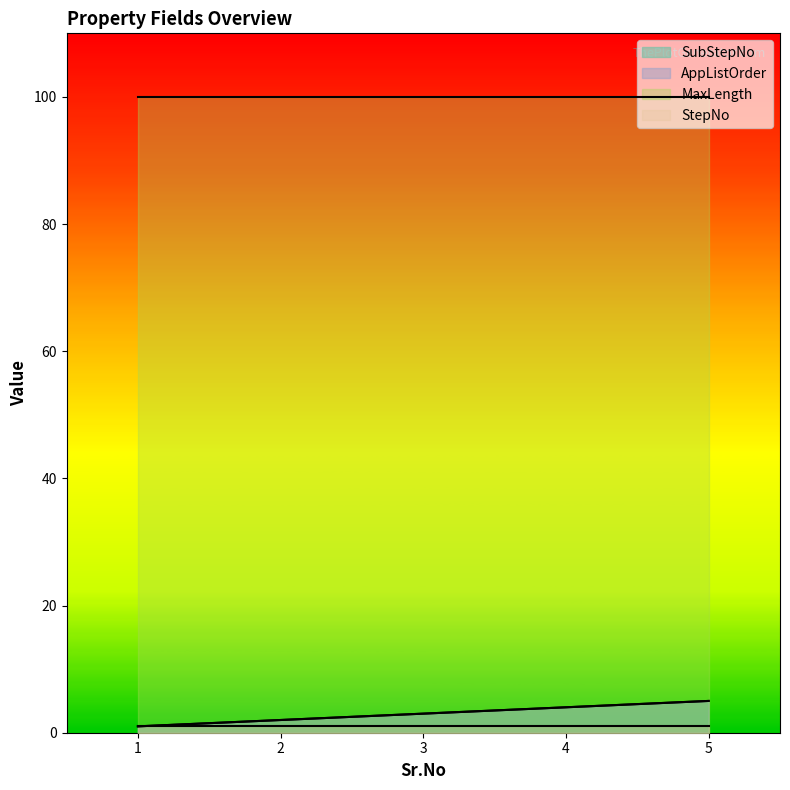

How many lines are shown in the chart?

4